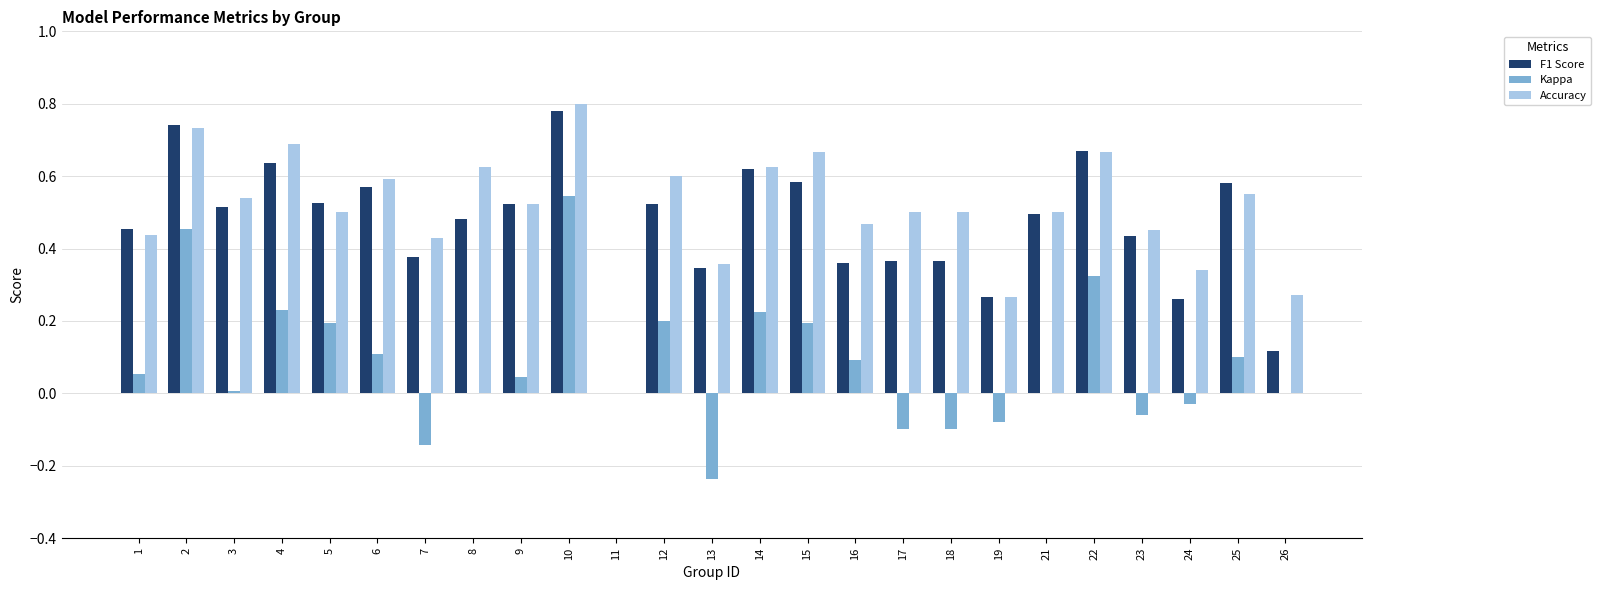

True or false: F1 Score has a value of 0.5 at 1.

True